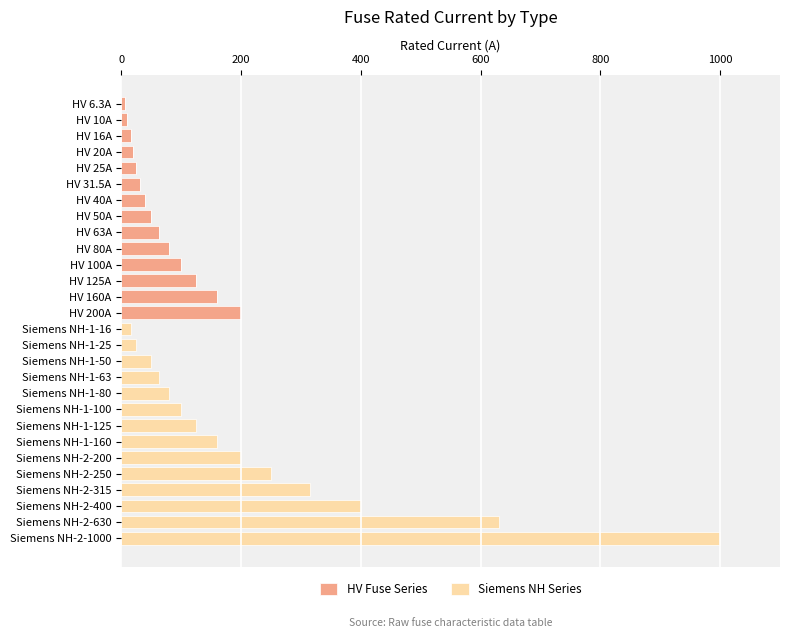

At which category is the sum across all series the highest?

Siemens NH-2-1000